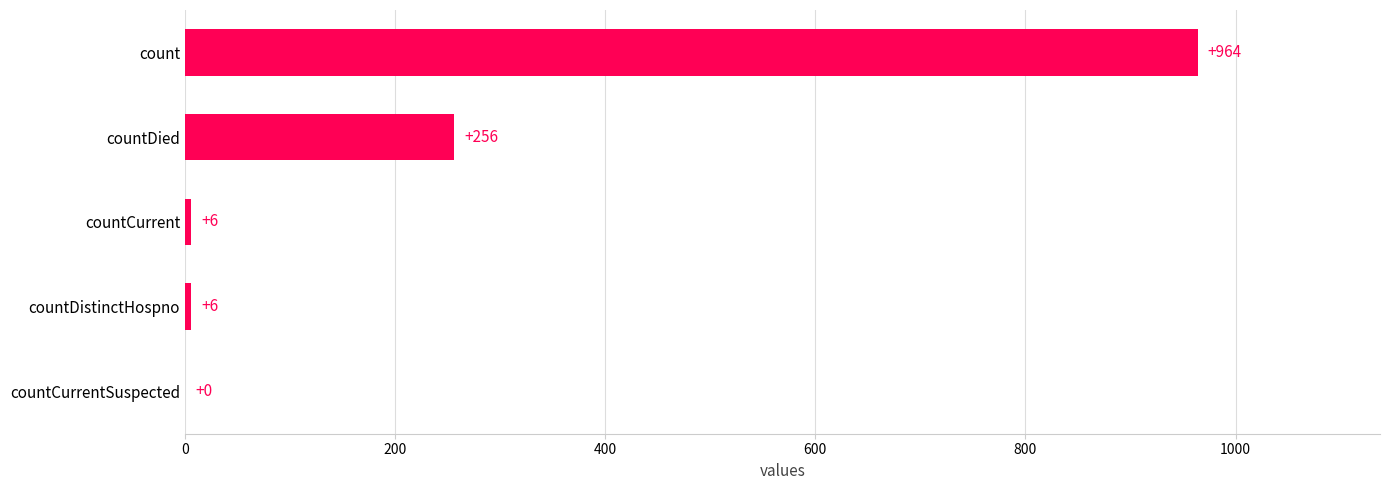

Reading bottom to top, transcribe all the data shown in this chart.

countCurrentSuspected=0	countDistinctHospno=6	countCurrent=6	countDied=256	count=964